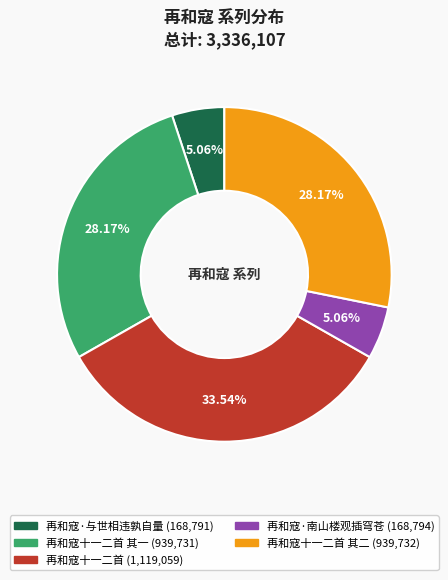

Is there a majority slice in this chart?

No